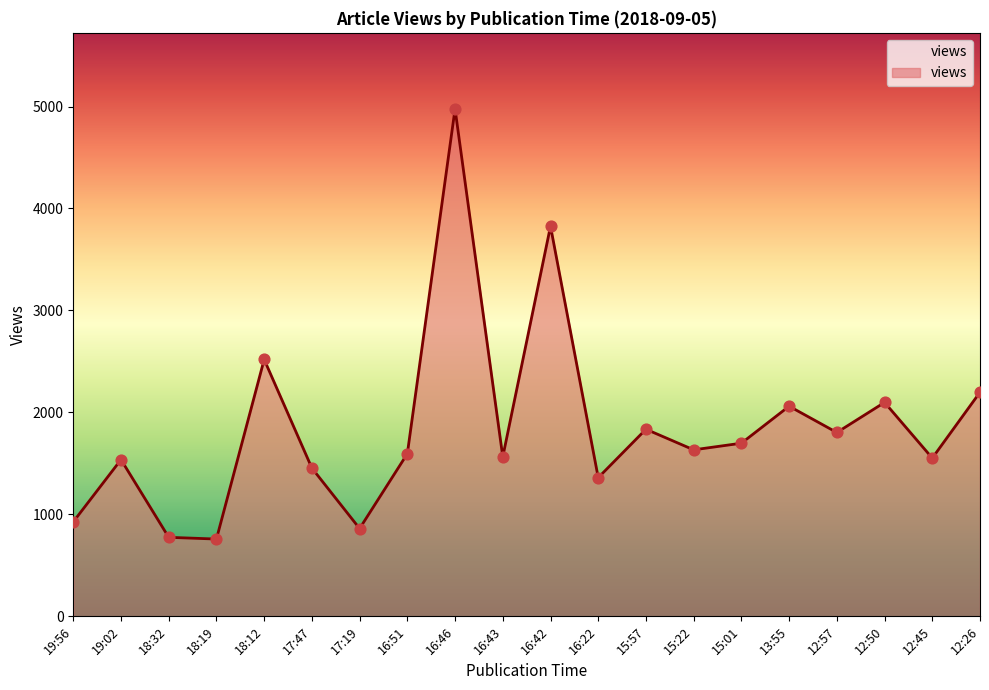

Approximately how many times larger is the value at 16:42 compared to 18:12?

1.5